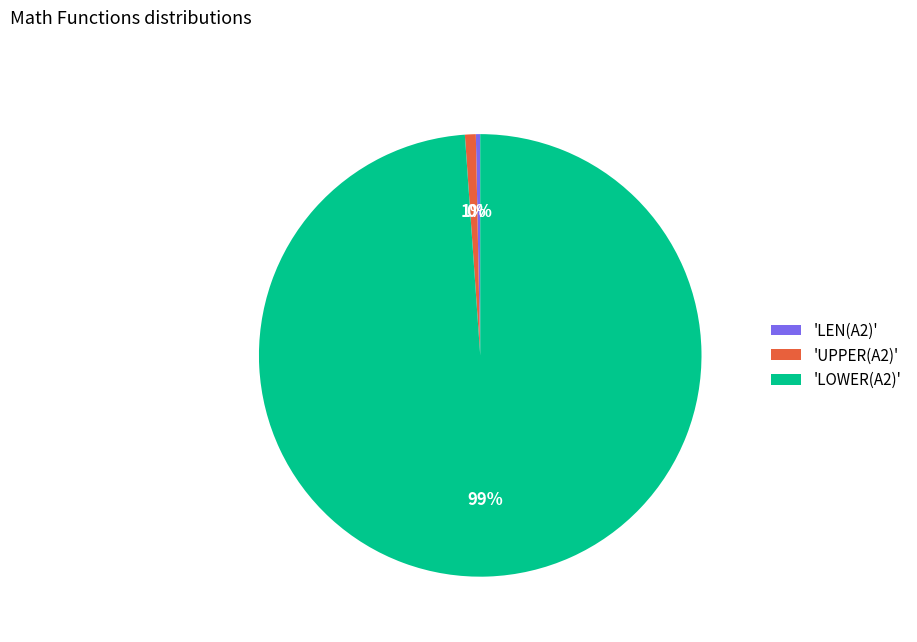

Is the sum of 'LOWER(A2)' and 'LEN(A2)' greater than half?

Yes